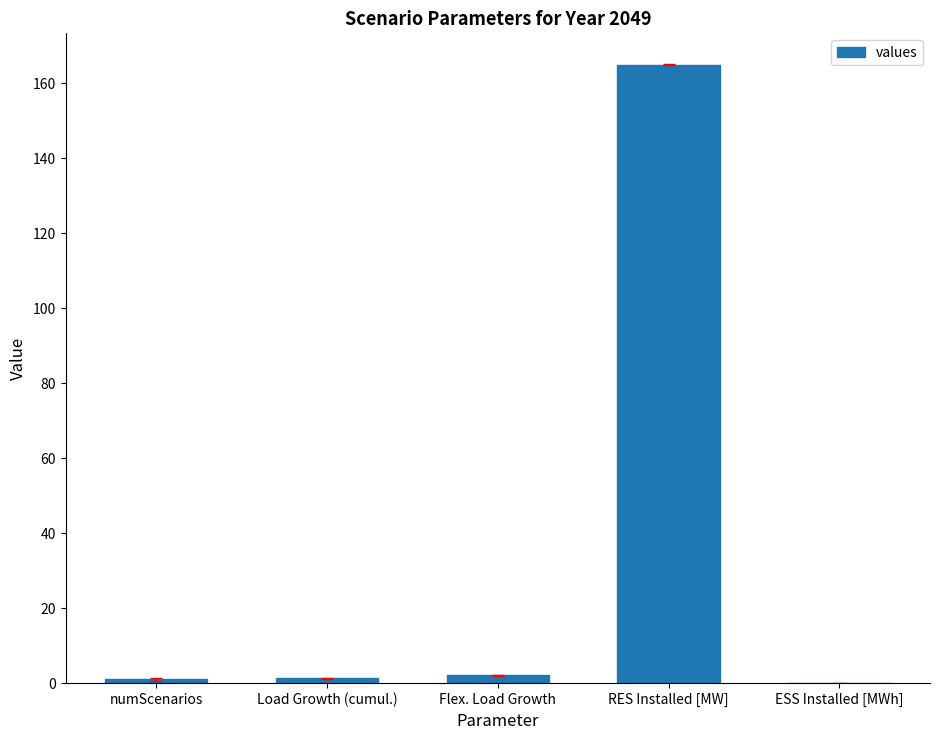

Is it true that the value at RES Installed [MW] is 165.0?

True